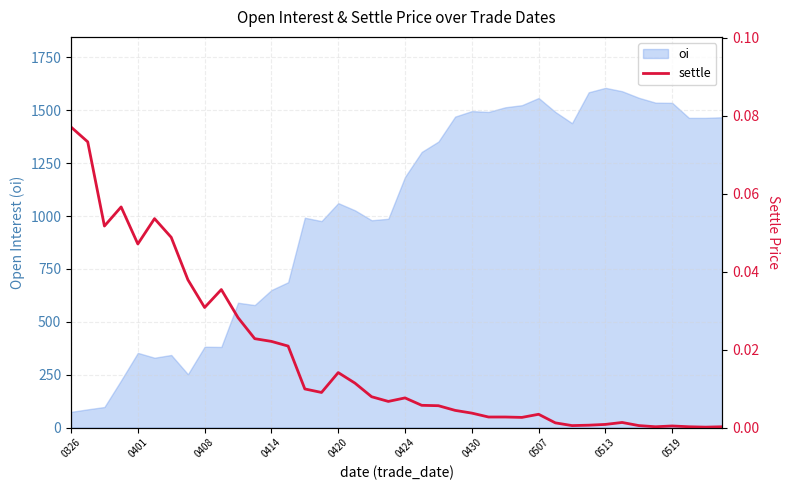

At which category does the chart reach its peak across all series?

0326